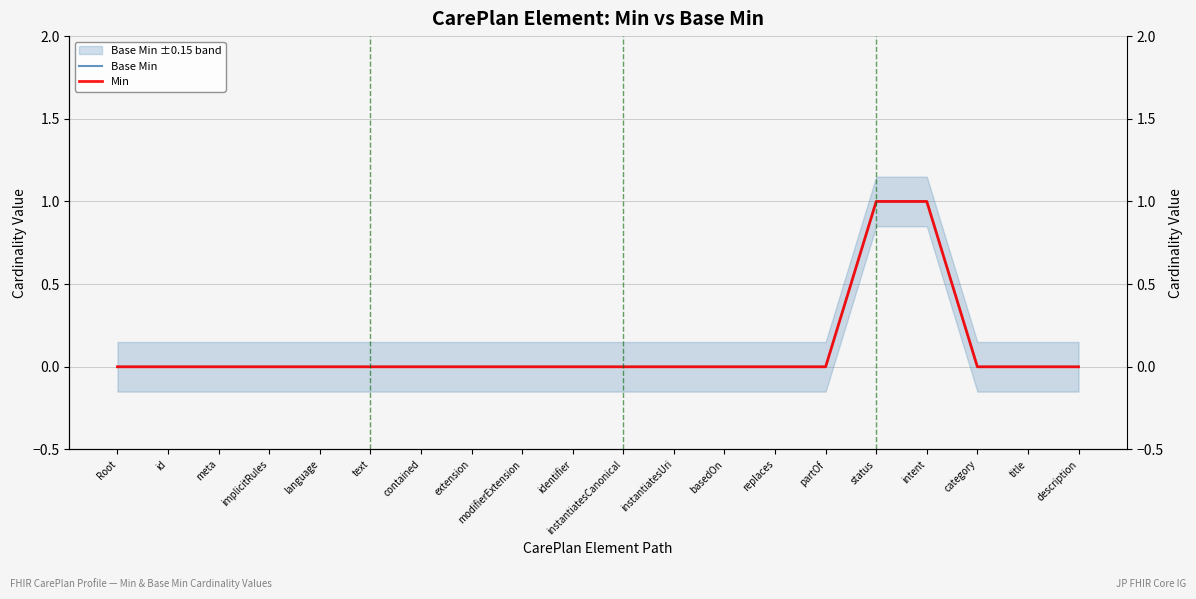

At which label is Base Min closest to 0?

Root